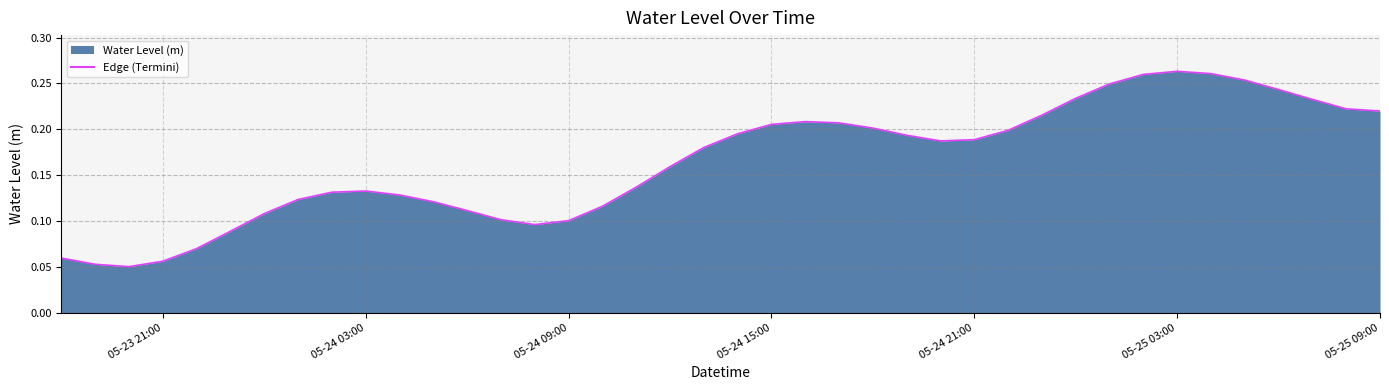

Is this an area chart (filled region under the line)?

Yes